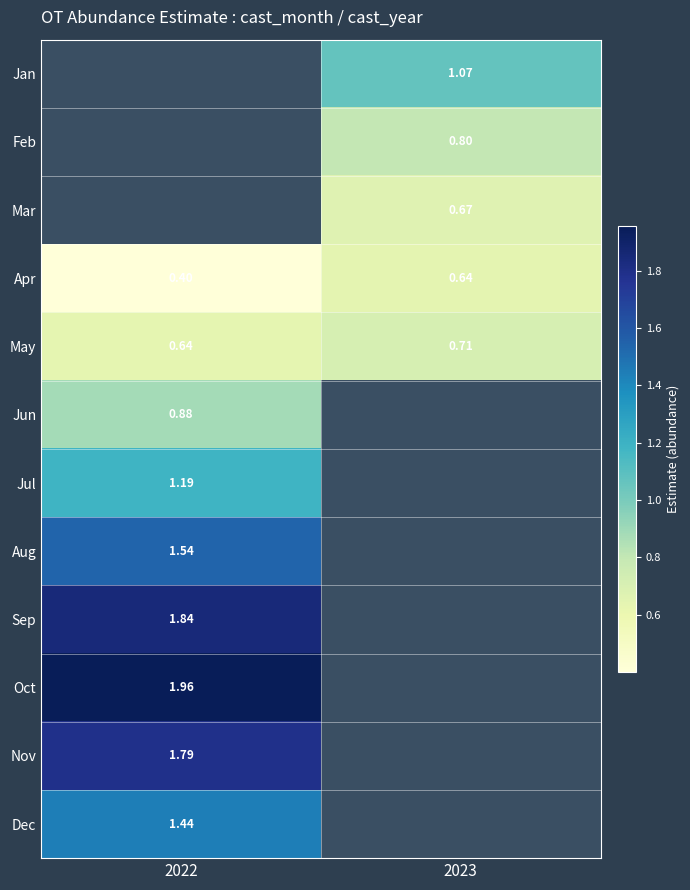

Is the value of Apr at 2022 greater than the value of Feb at 2023?

No